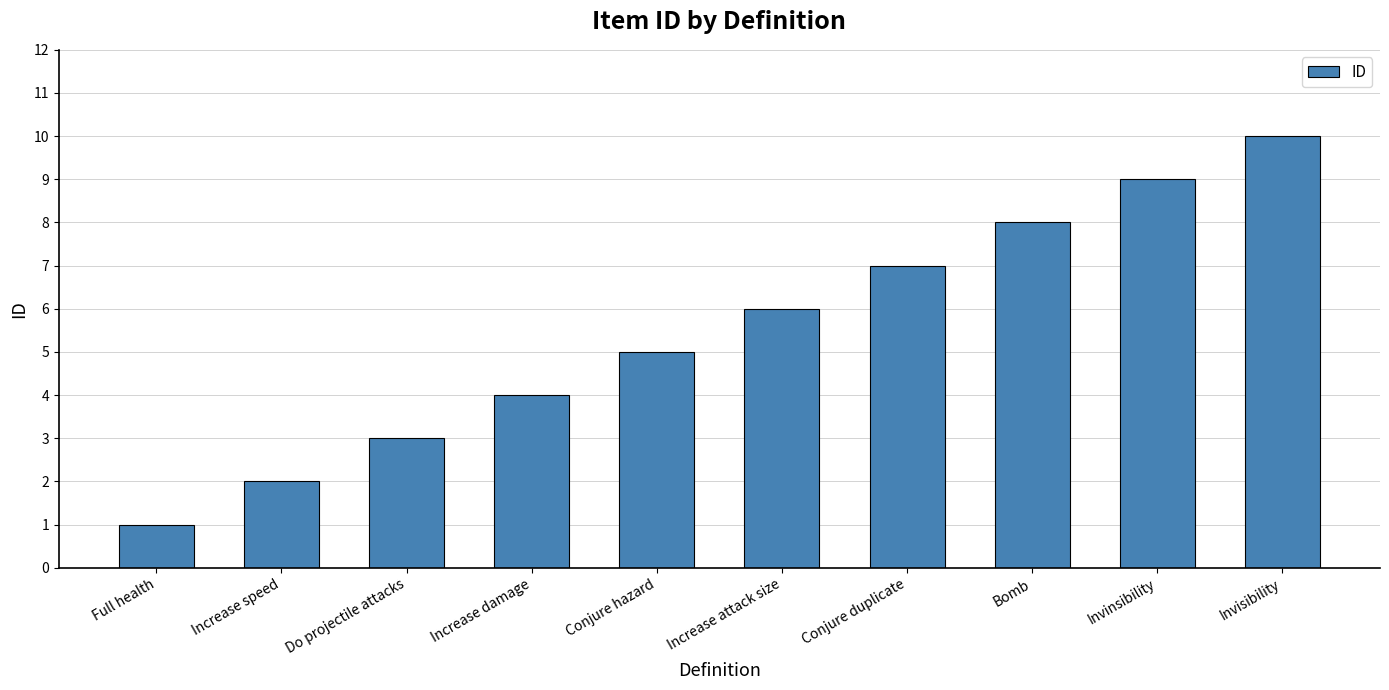

How many bars are there in total?

10